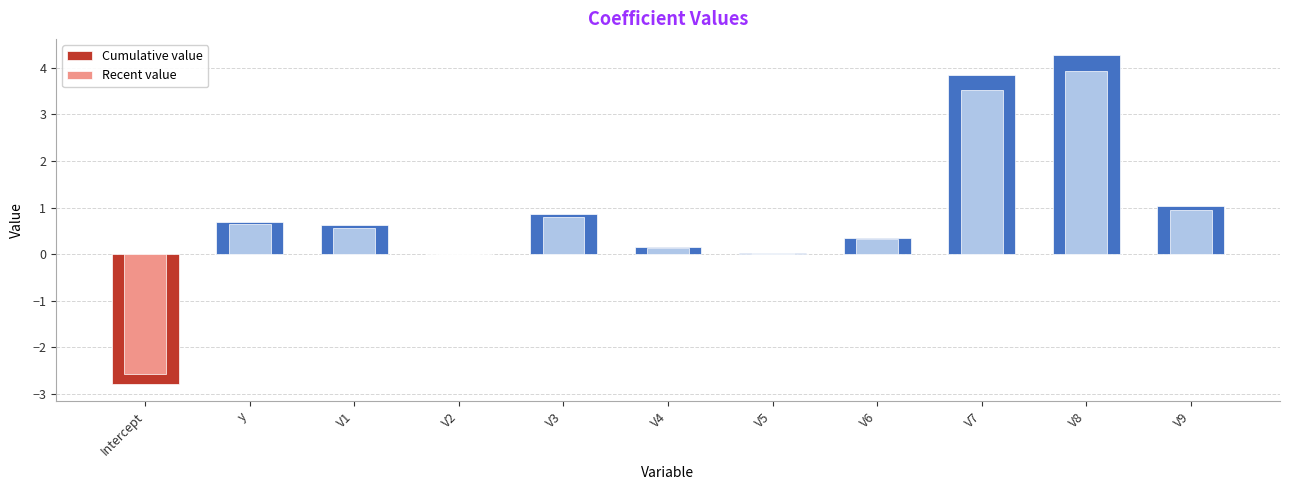

Does the chart contain stacked bars?

No